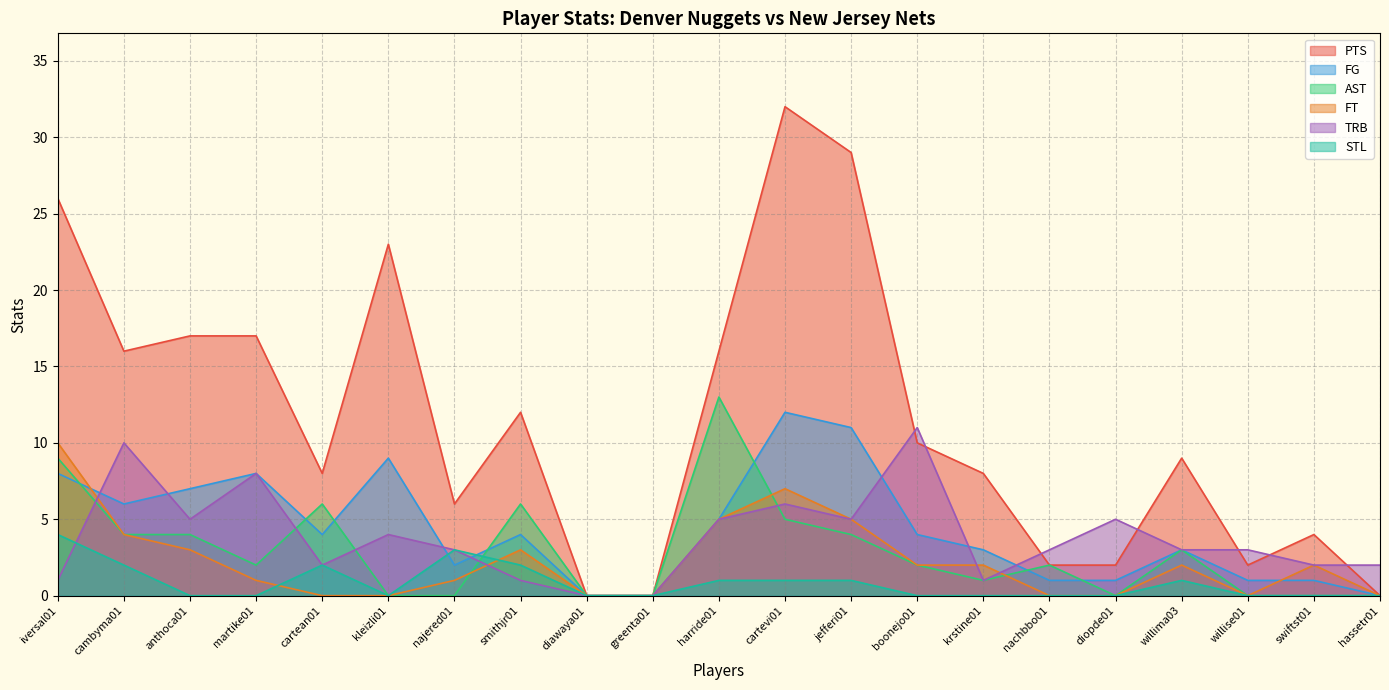

Where do AST and FG first cross each other?

iversal01 and cambyma01